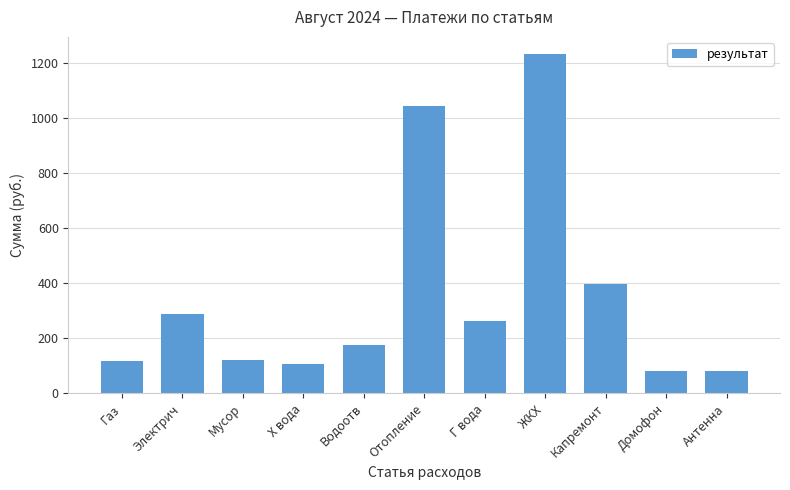

What is the value of the 2nd bar from the left?

287.8